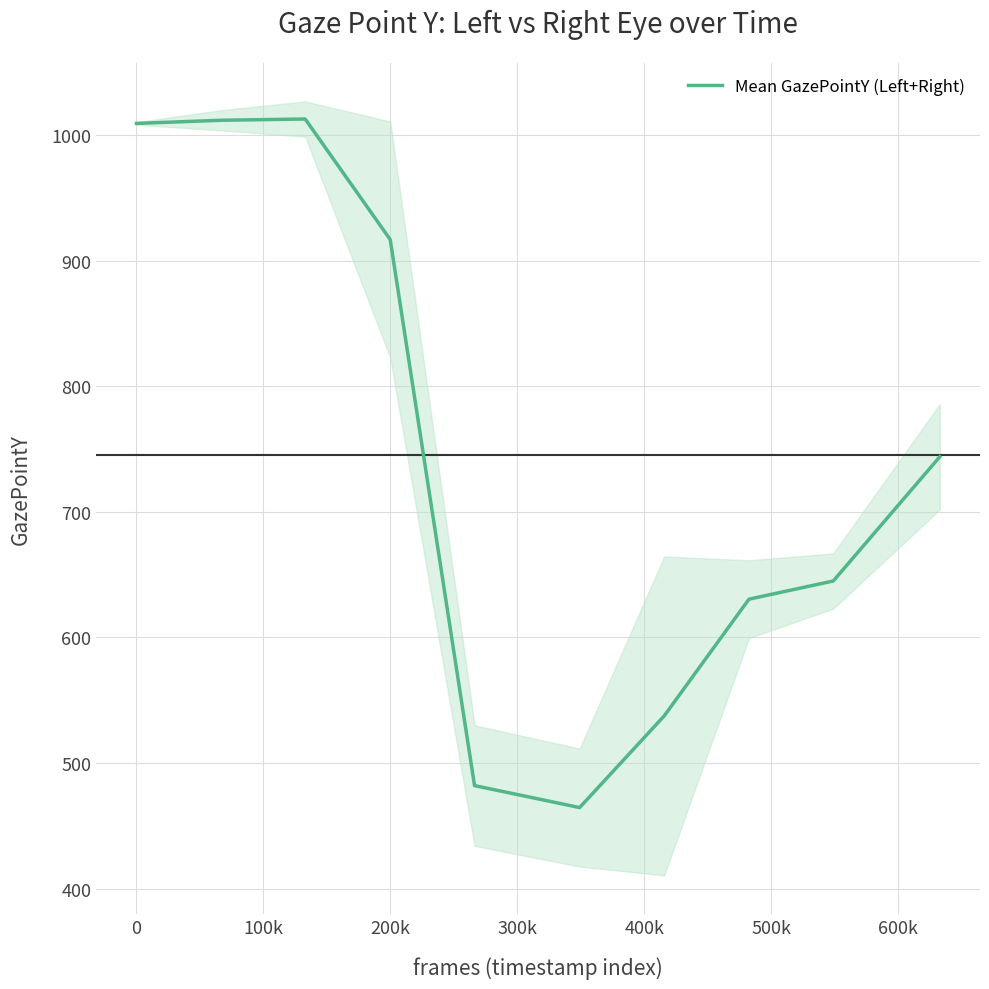

What is the maximum value for Mean GazePointY (Left+Right)?

1013.0